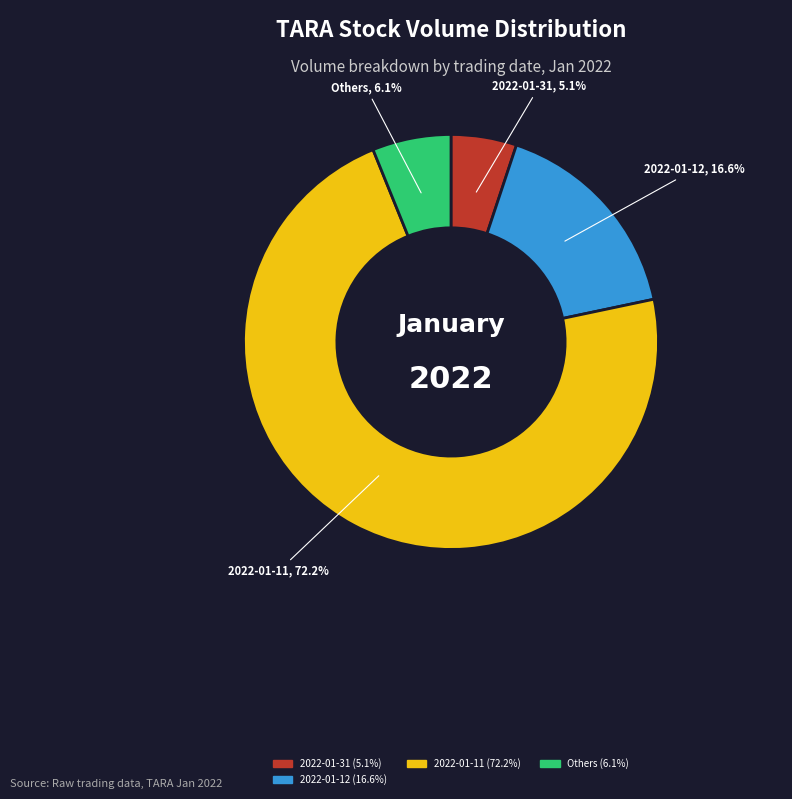

Is there any slice that represents more than half of the pie?

Yes